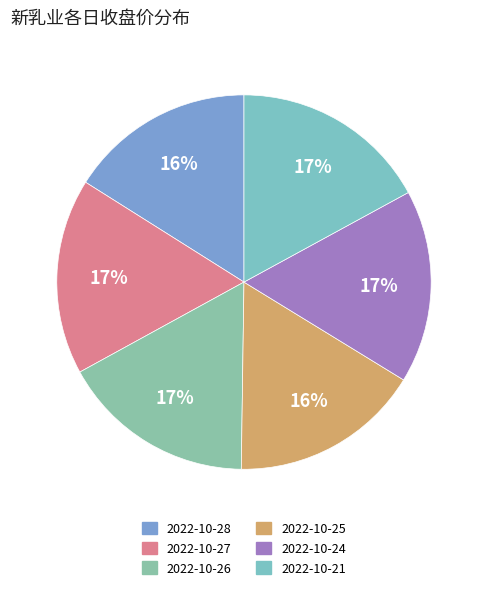

Does any single category account for the majority?

No